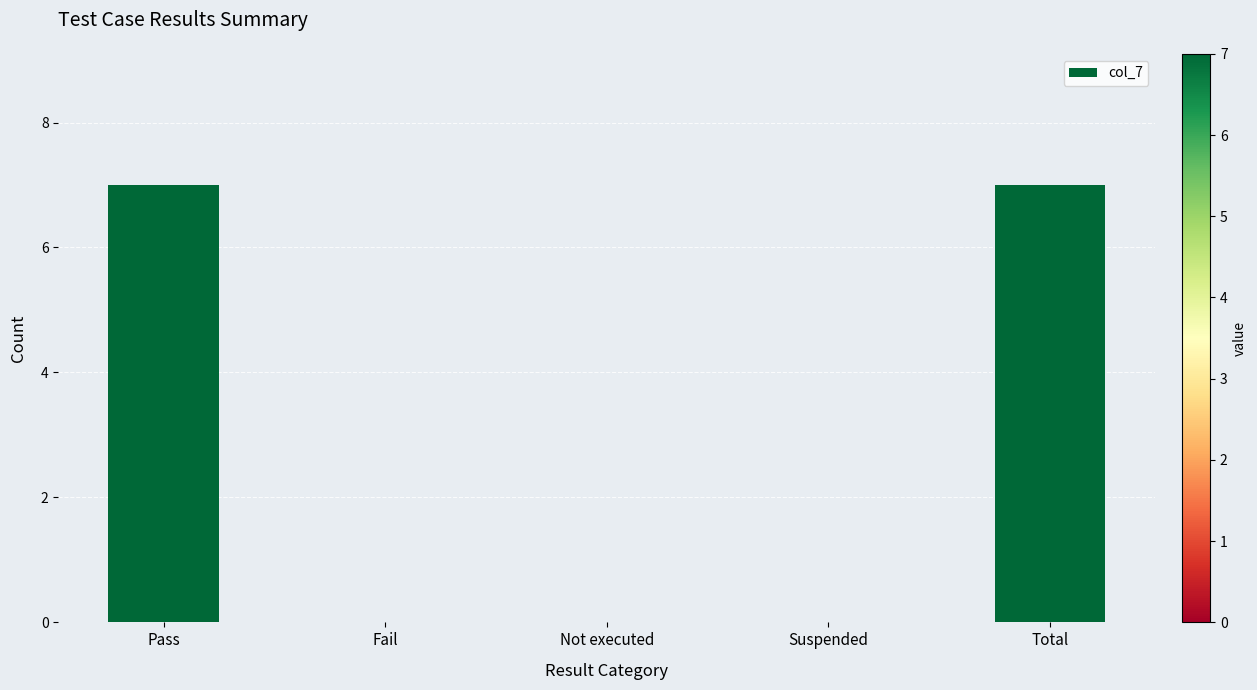

Reading left to right, list all the values displayed in this chart.

7	0	0	0	7